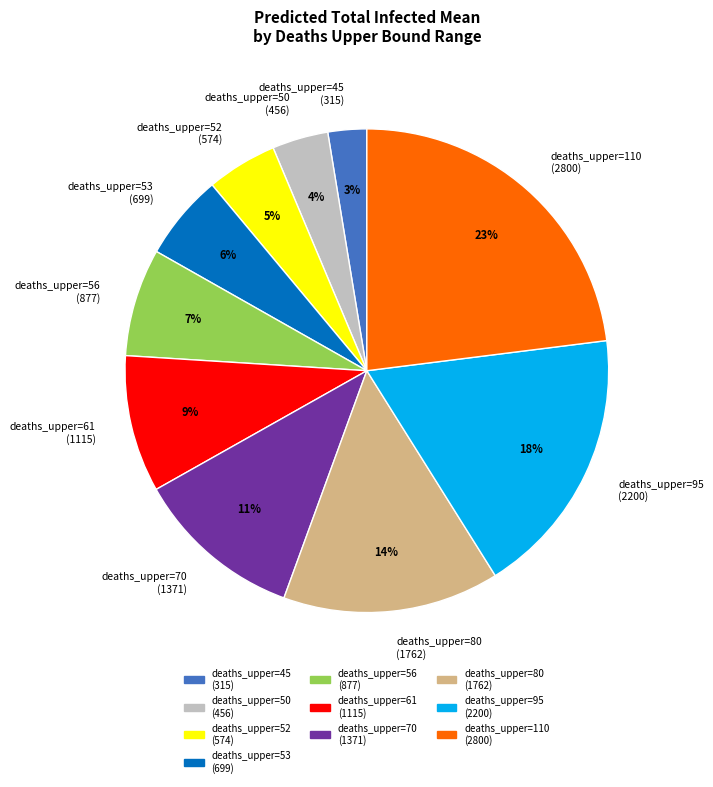

Is it true that deaths_upper=56 (877) is 17% of the pie?

False